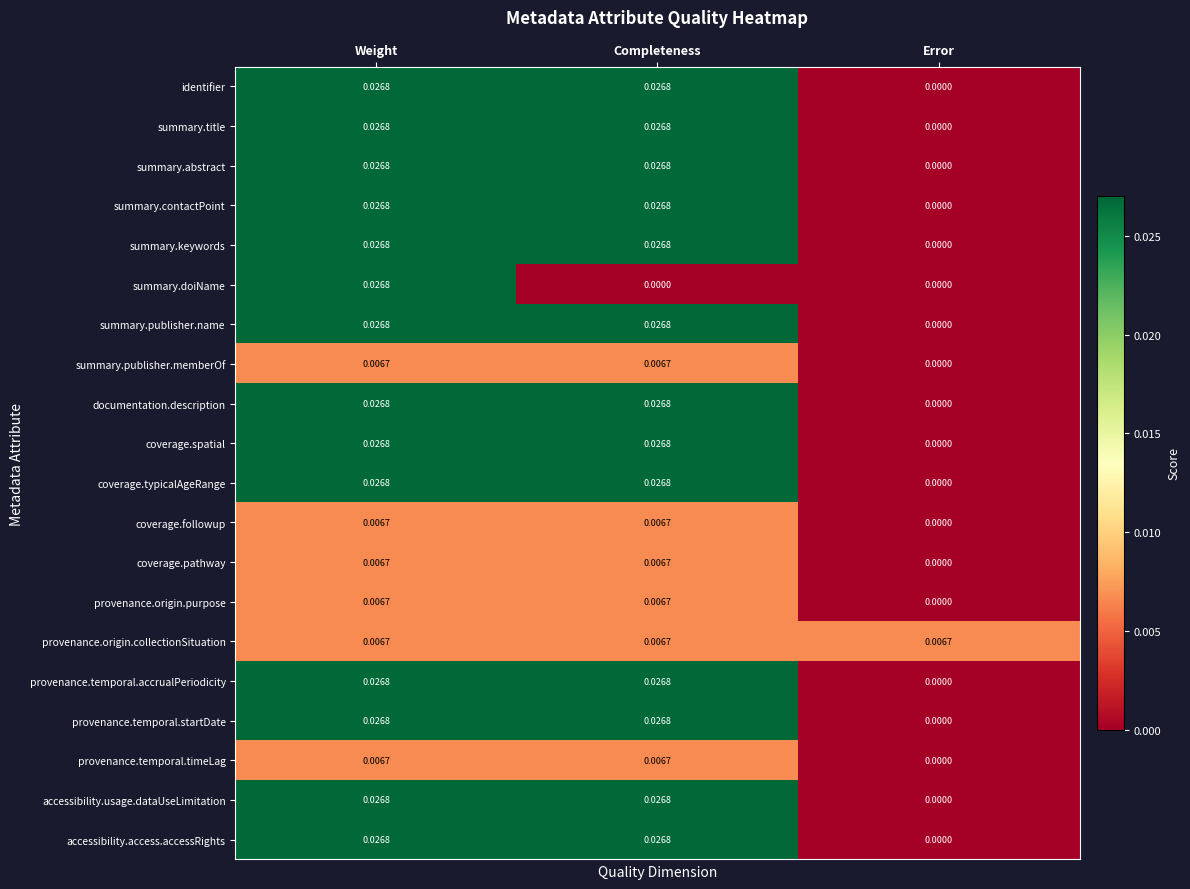

At which category is the sum across all series the highest?

Weight